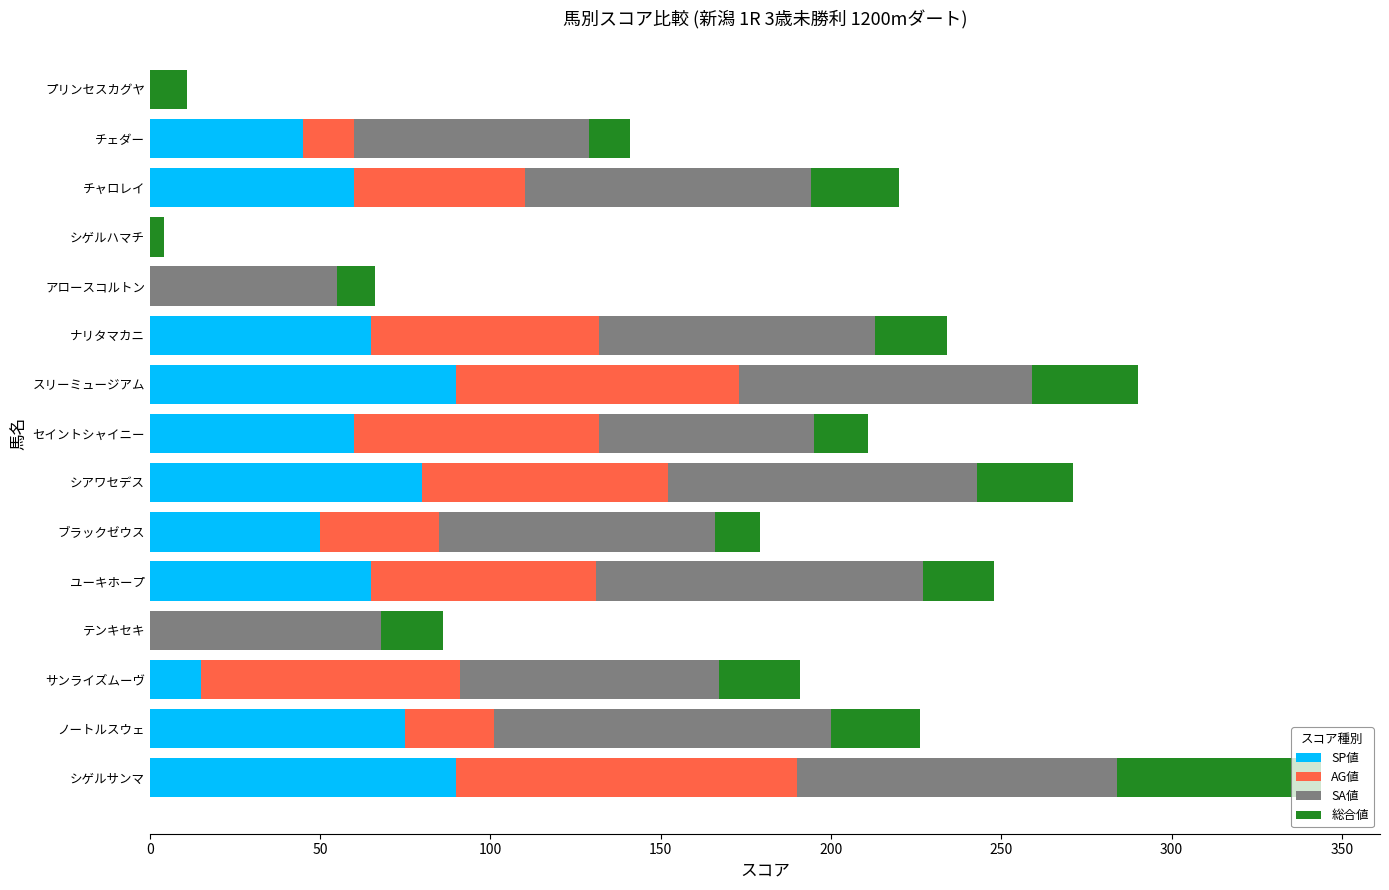

How many categories are shown in the chart?

15